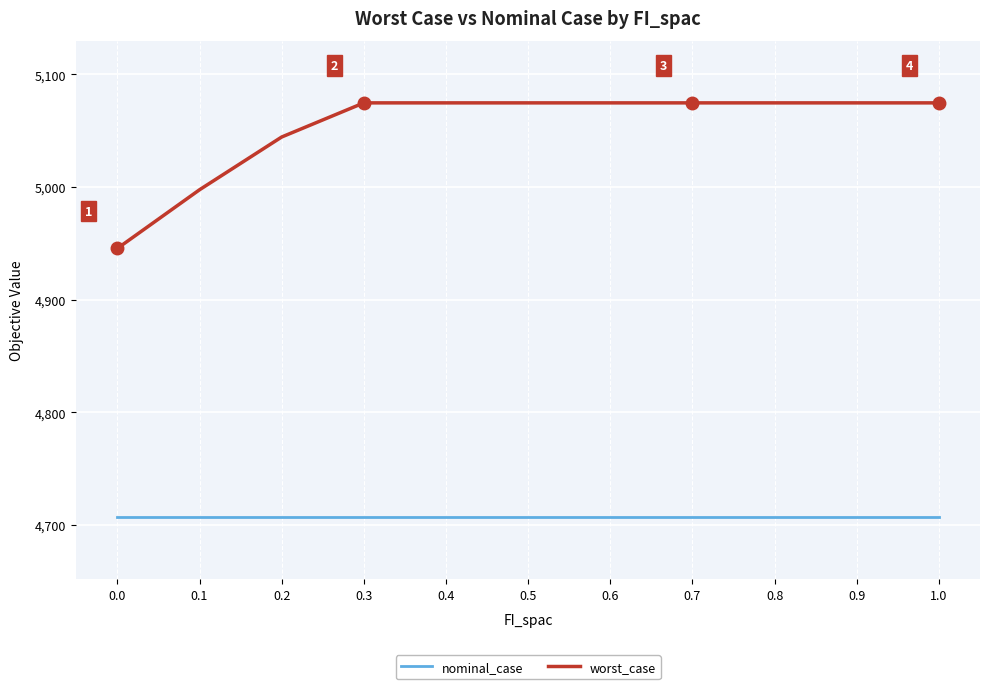

What value does the nominal_case series have at 0.5?

4707.0